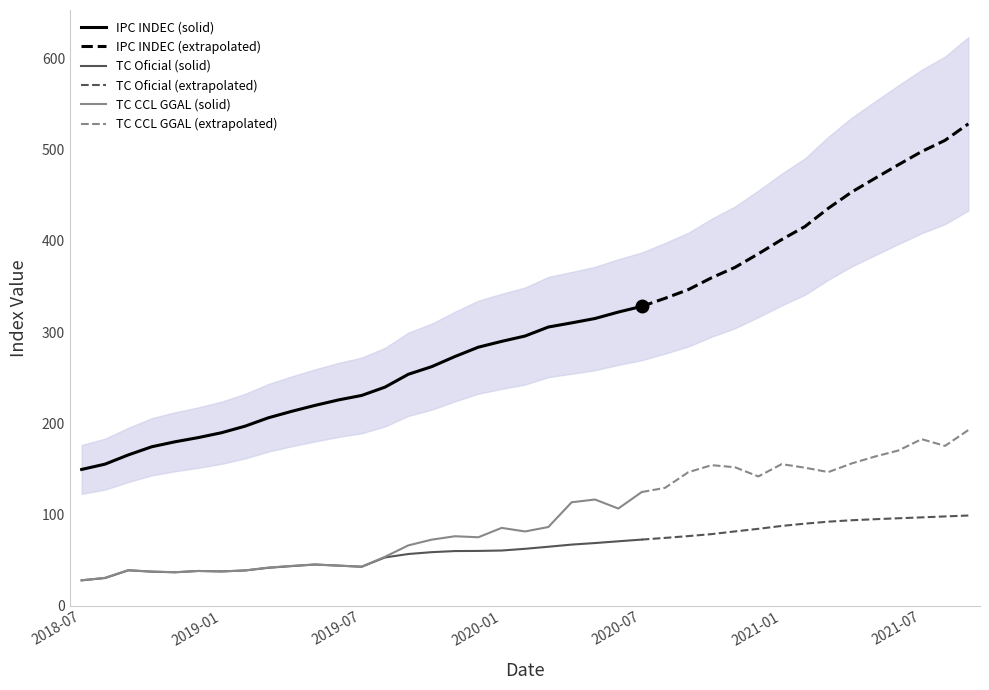

At which label does TC Oficial reach its peak?

2021-09